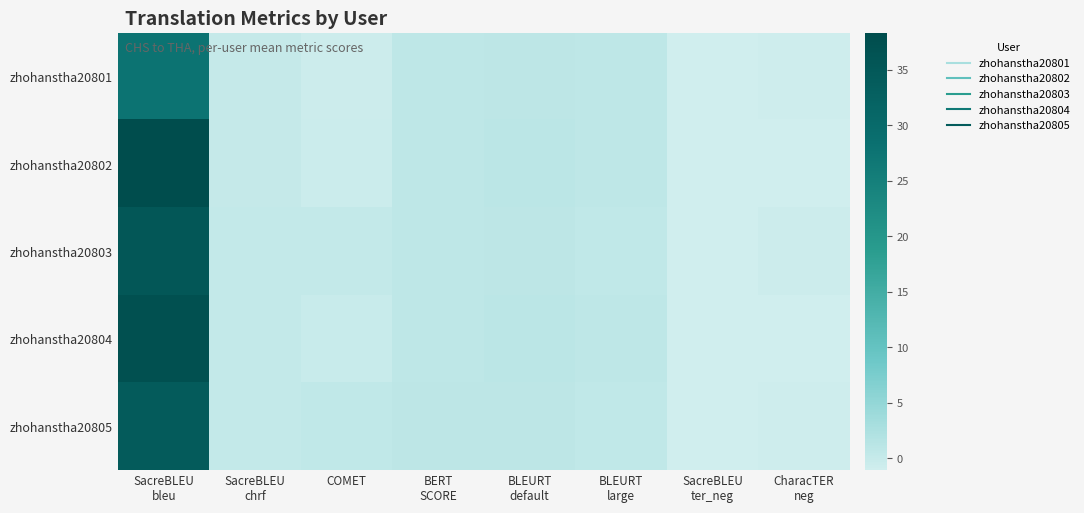

Reading left to right, transcribe all the data shown in this chart.

zhohanstha20801: SacreBLEU
bleu=27.7	SacreBLEU
chrf=0.1	COMET=-0.7	BERT
SCORE=0.7	BLEURT
default=0.9	BLEURT
large=0.7	SacreBLEU
ter_neg=-1.0	CharacTER
neg=-0.9
zhohanstha20802: SacreBLEU
bleu=38.3	SacreBLEU
chrf=0.1	COMET=-0.6	BERT
SCORE=0.7	BLEURT
default=1.0	BLEURT
large=0.7	SacreBLEU
ter_neg=-1.0	CharacTER
neg=-0.9
zhohanstha20803: SacreBLEU
bleu=35.1	SacreBLEU
chrf=0.2	COMET=0.2	BERT
SCORE=0.7	BLEURT
default=0.9	BLEURT
large=0.6	SacreBLEU
ter_neg=-1.1	CharacTER
neg=-0.6
zhohanstha20804: SacreBLEU
bleu=37.2	SacreBLEU
chrf=0.2	COMET=-0.2	BERT
SCORE=0.7	BLEURT
default=1.0	BLEURT
large=0.7	SacreBLEU
ter_neg=-1.0	CharacTER
neg=-1.0
zhohanstha20805: SacreBLEU
bleu=34.2	SacreBLEU
chrf=0.3	COMET=0.5	BERT
SCORE=0.8	BLEURT
default=0.9	BLEURT
large=0.6	SacreBLEU
ter_neg=-1.0	CharacTER
neg=-0.8